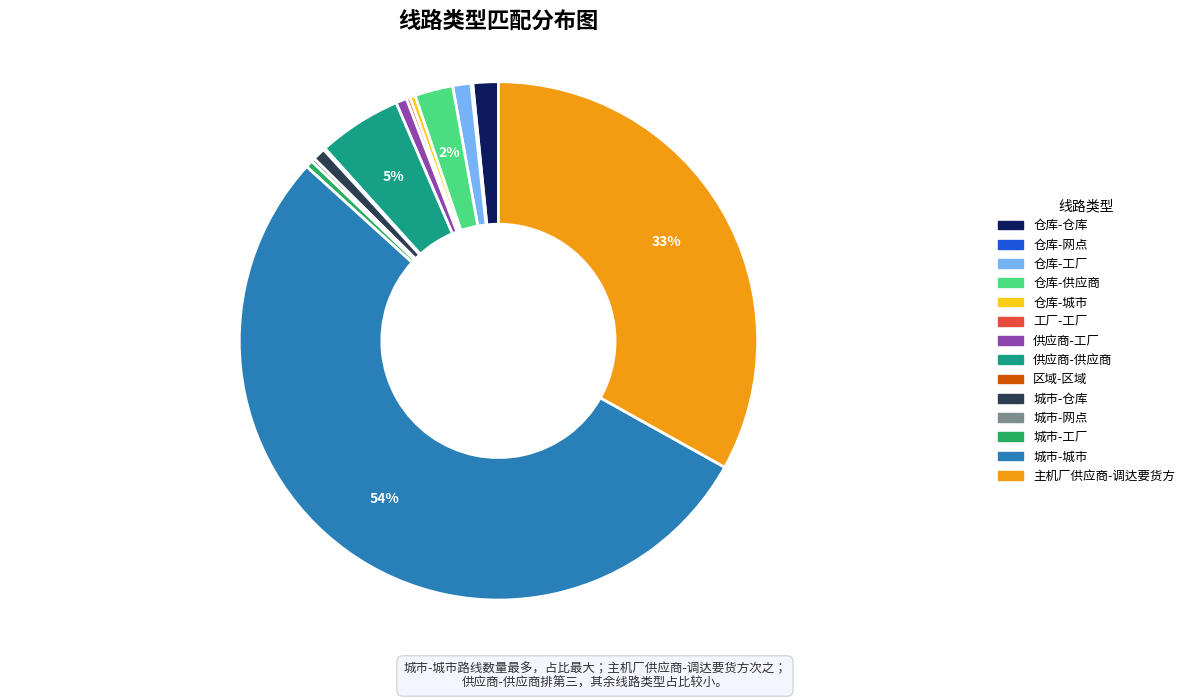

Do 主机厂供应商-调达要货方 and 仓库-供应商 together represent more than half of the pie?

No